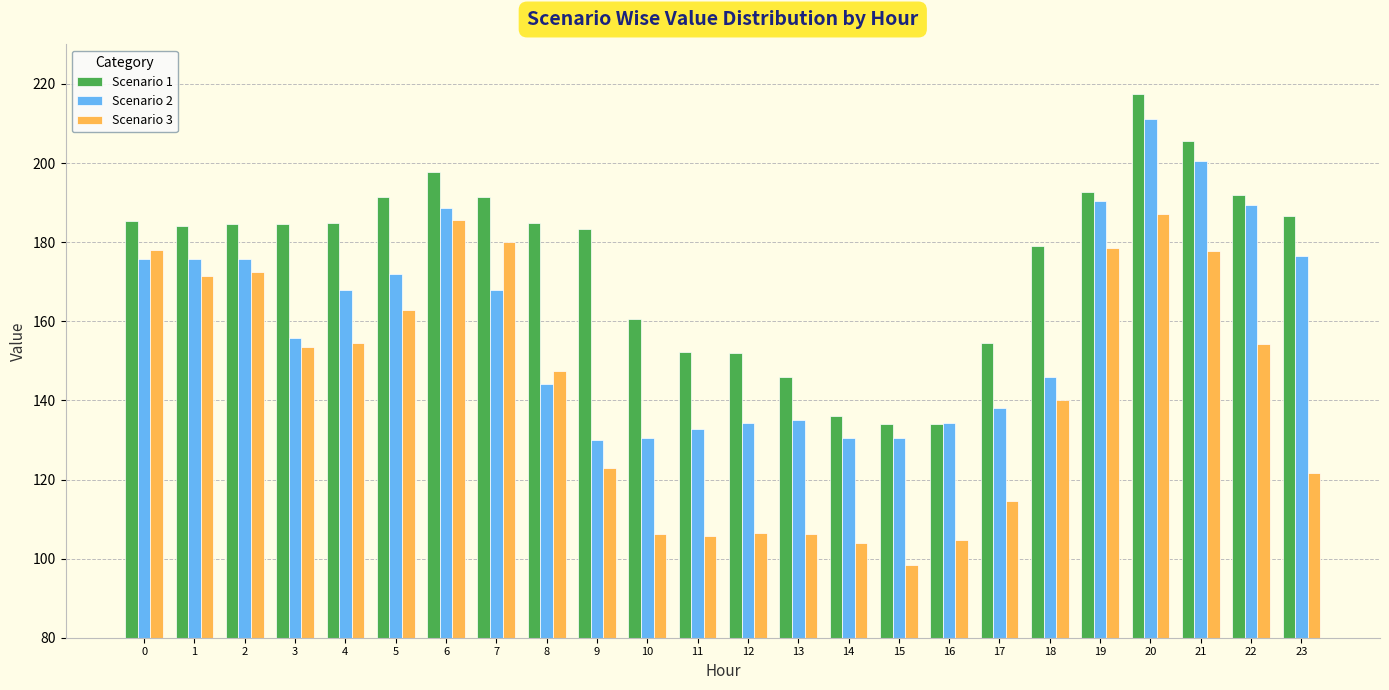

Which series has the largest total across all categories?

Scenario 1